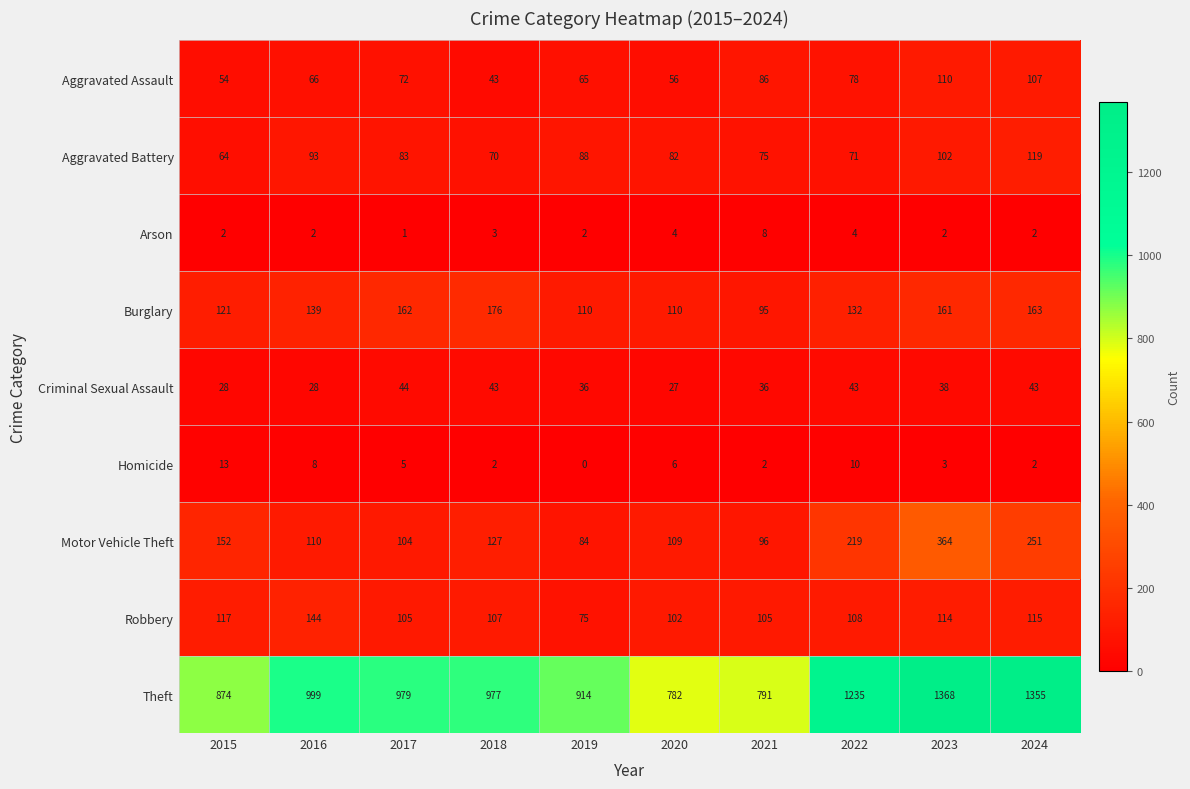

What is the difference between the highest and lowest values at 2020?

778